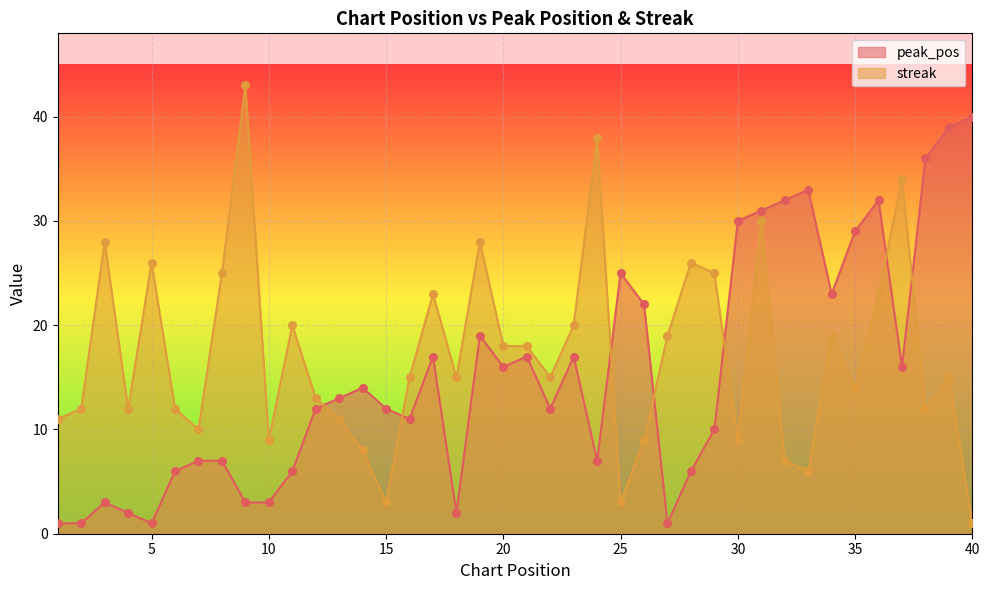

At how many categories does at least one series exceed 30?

10